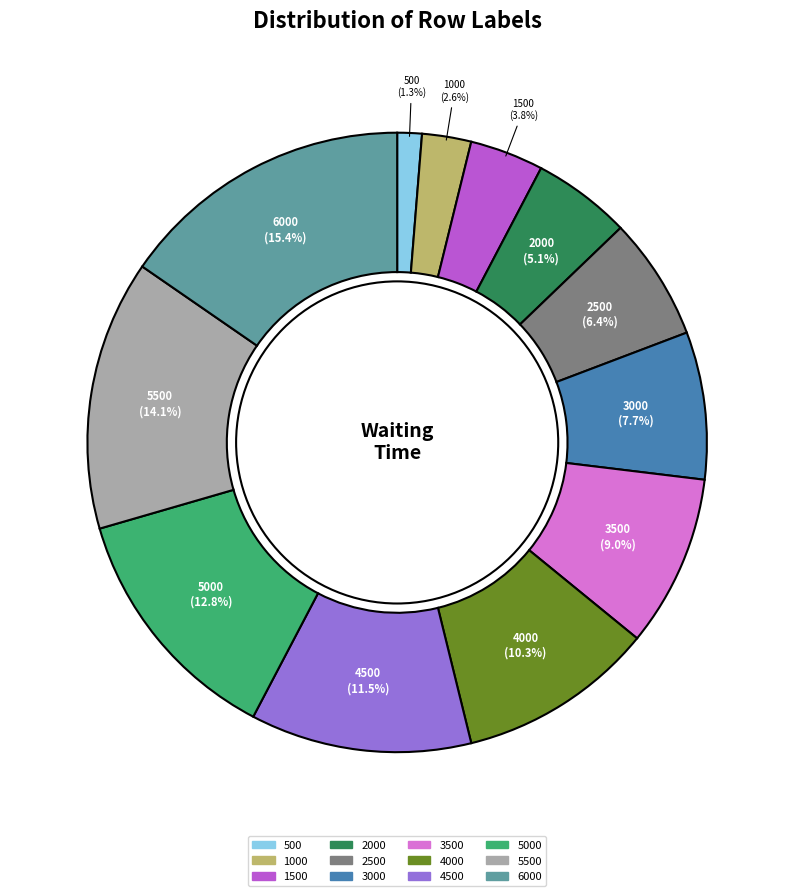

What percentage do 3000 and 1500 together represent?

11.5%